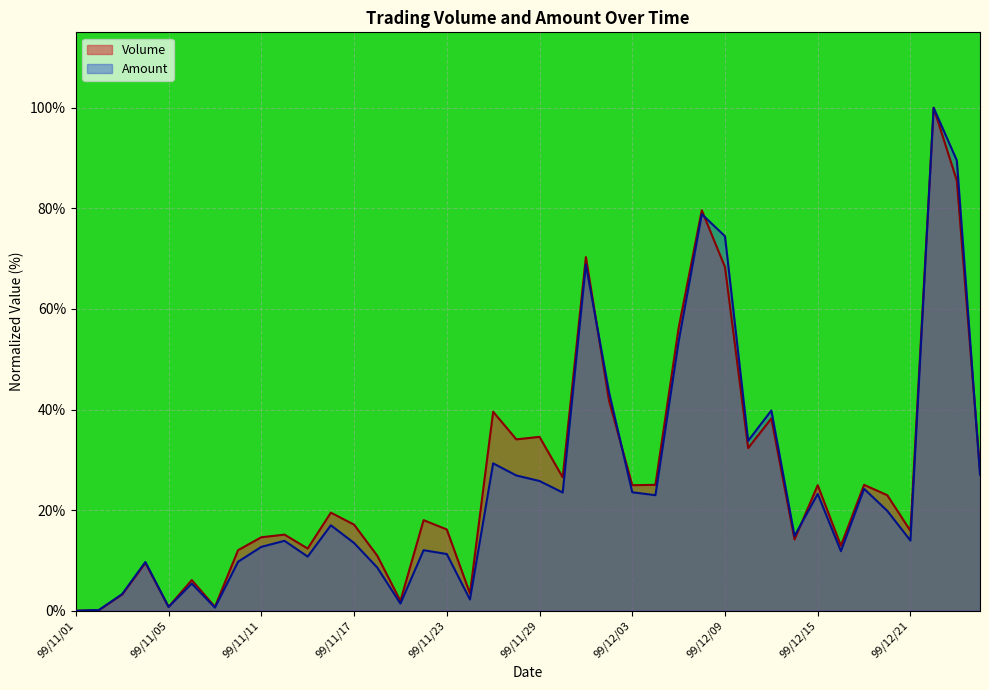

Between which two adjacent categories do Volume and Amount first intersect?

99/11/04 and 99/11/05